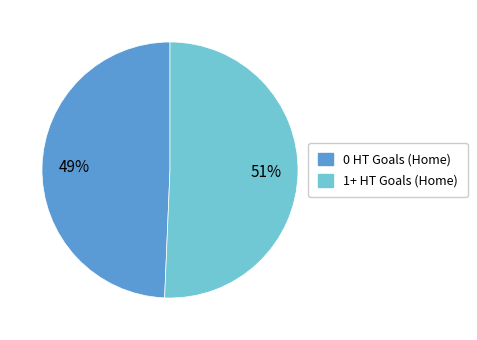

To the nearest percent, what is the combined percentage of 0 HT Goals (Home) and 1+ HT Goals (Home)?

100%